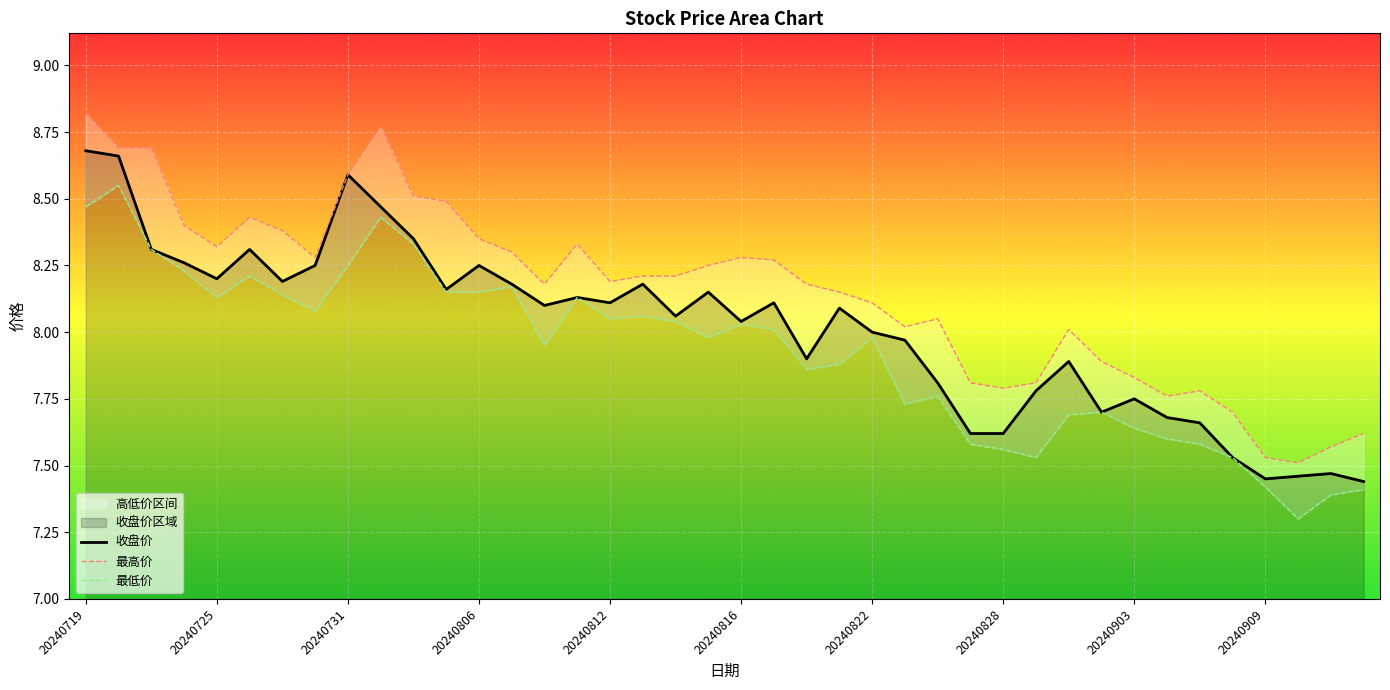

Which series has the widest spread of values?

最高价